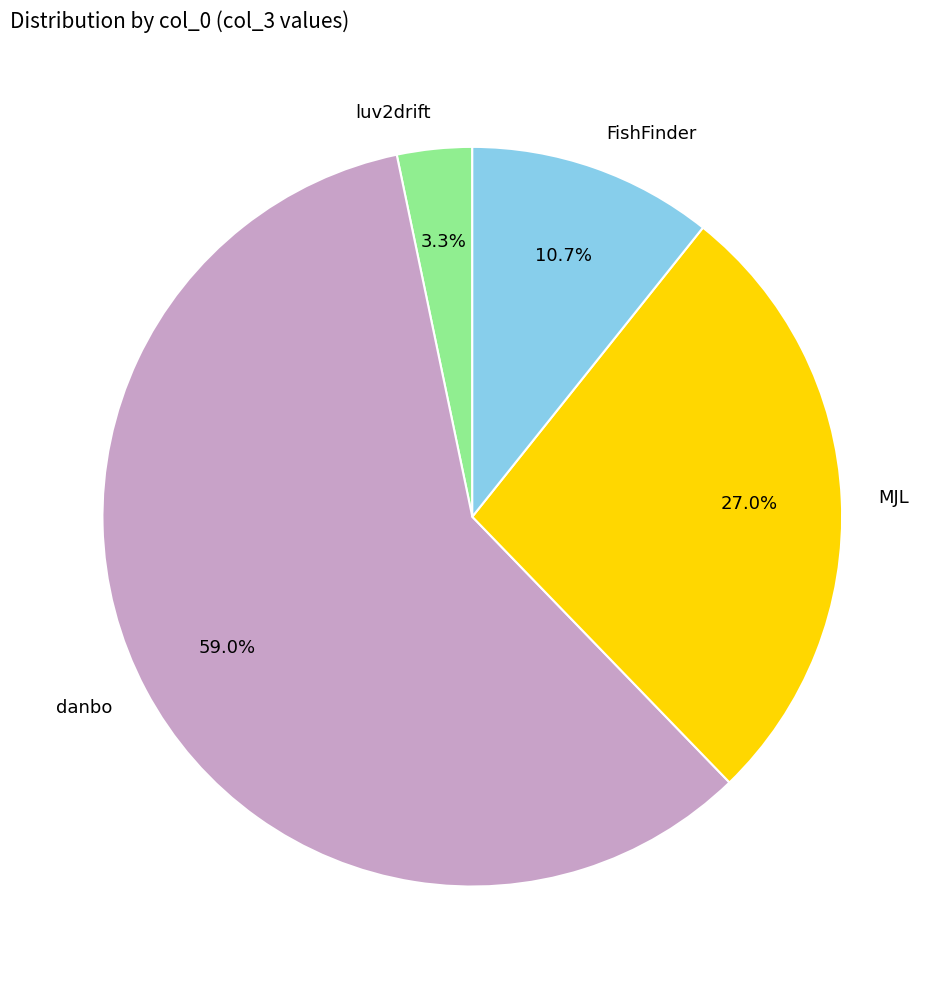

Which has a higher value, danbo or MJL?

danbo